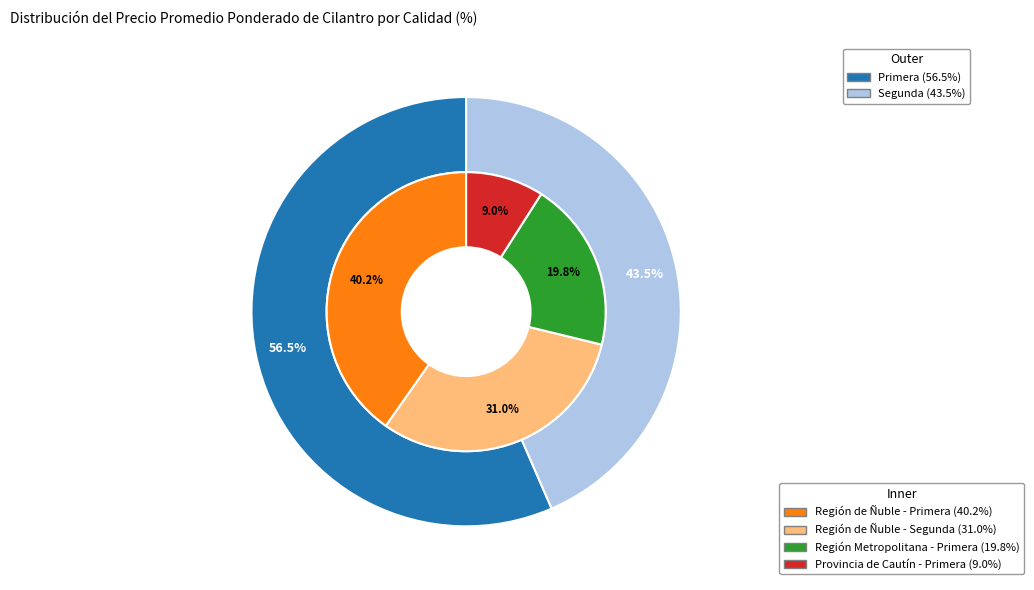

Approximately how many times larger is the value at Segunda compared to Primera?

0.8